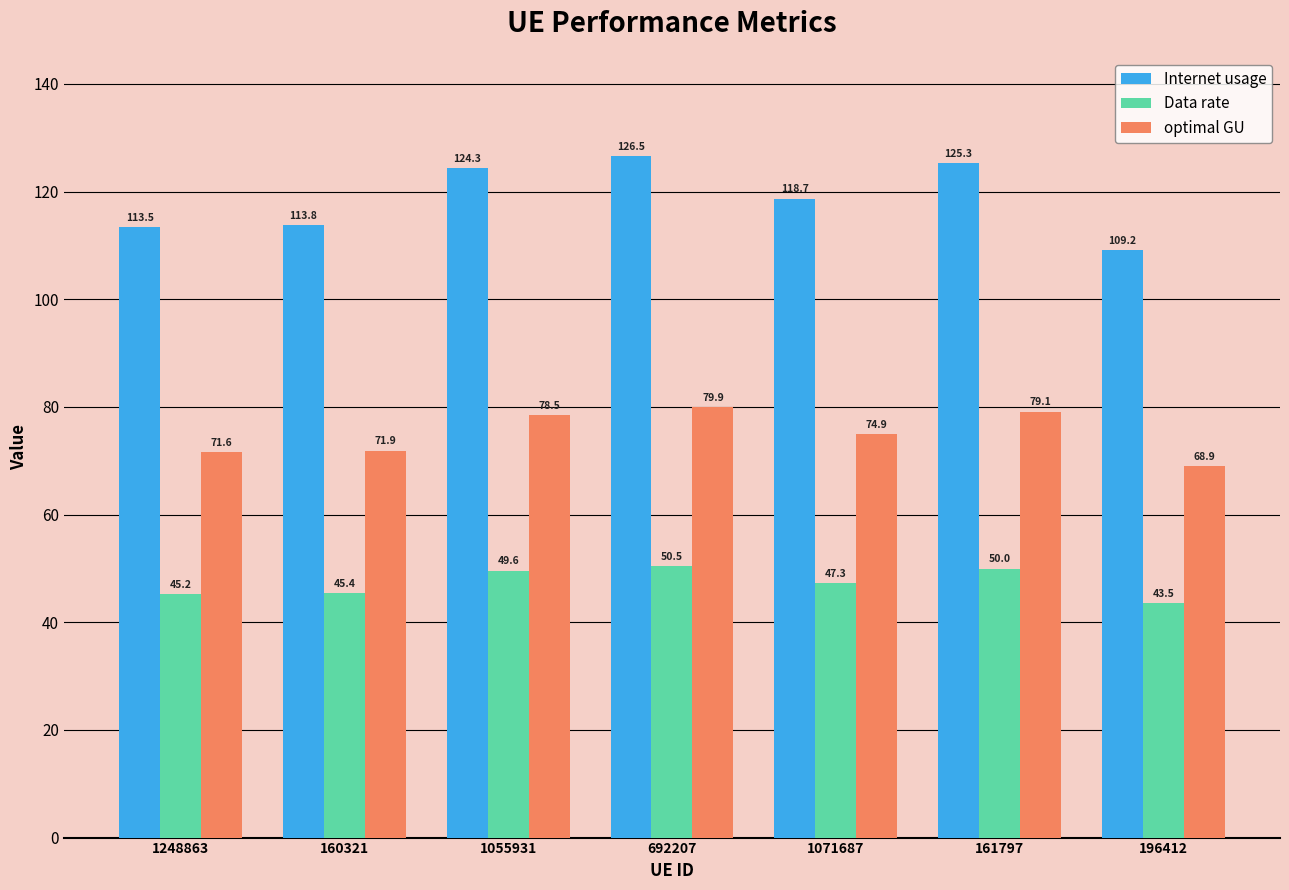

Rank the series at 692207 from highest to lowest value.

Internet usage, optimal GU, Data rate